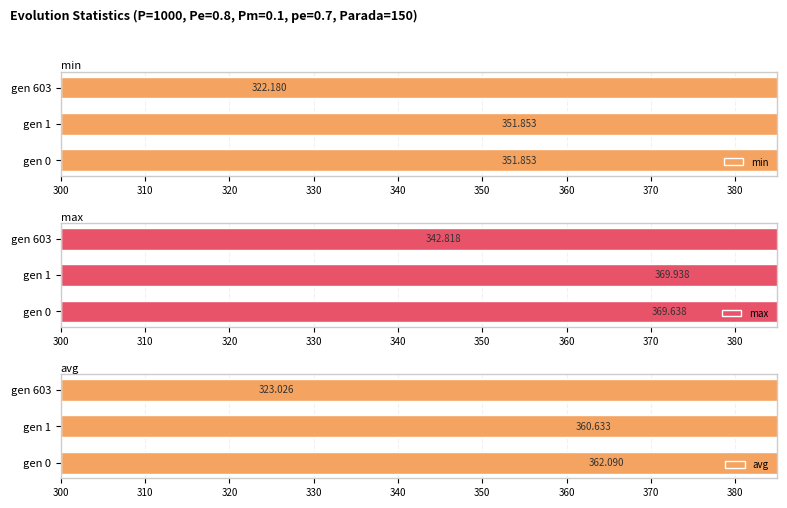

How many values in the avg series are below 360?

1